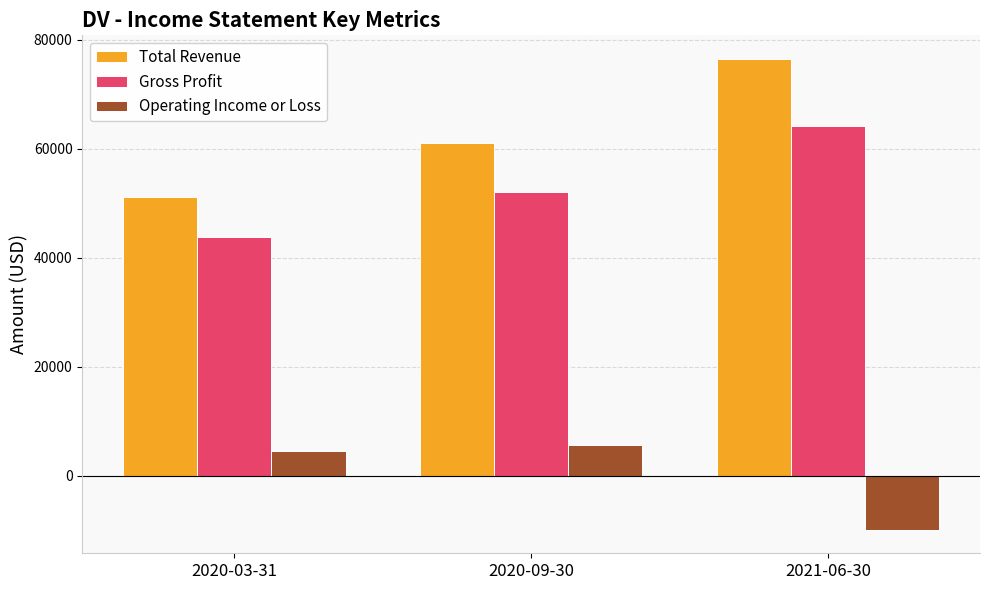

How many data points does each series have?

3